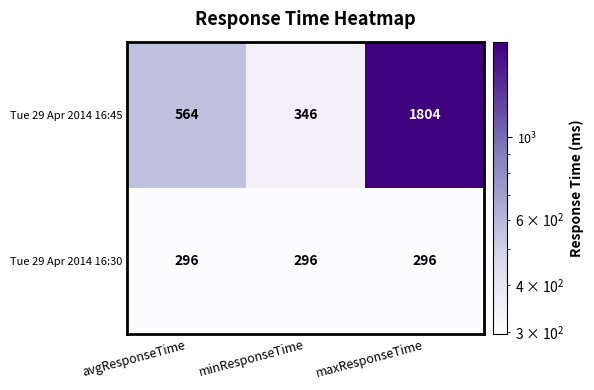

What is the approximate value of Tue 29 Apr 2014 16:45 at minResponseTime?

346